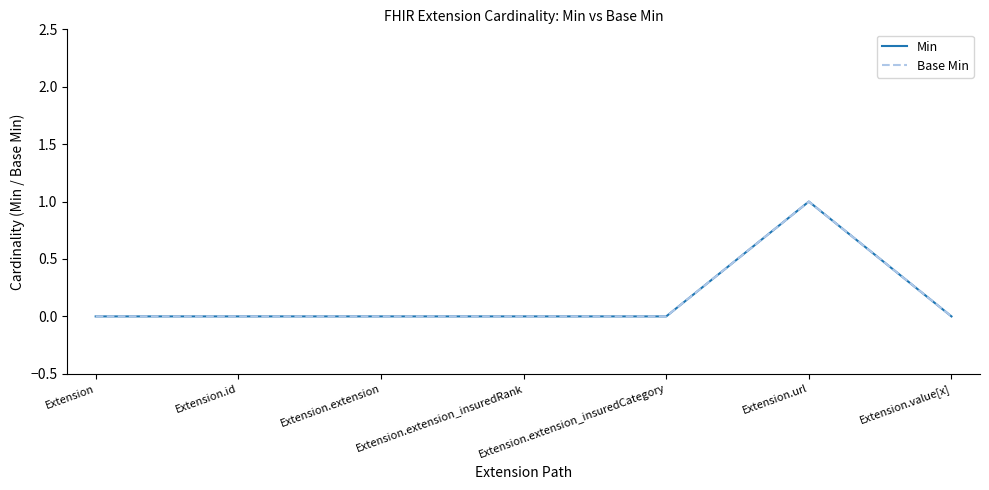

The value of Min at Extension.value[x] is 0. True or false?

True